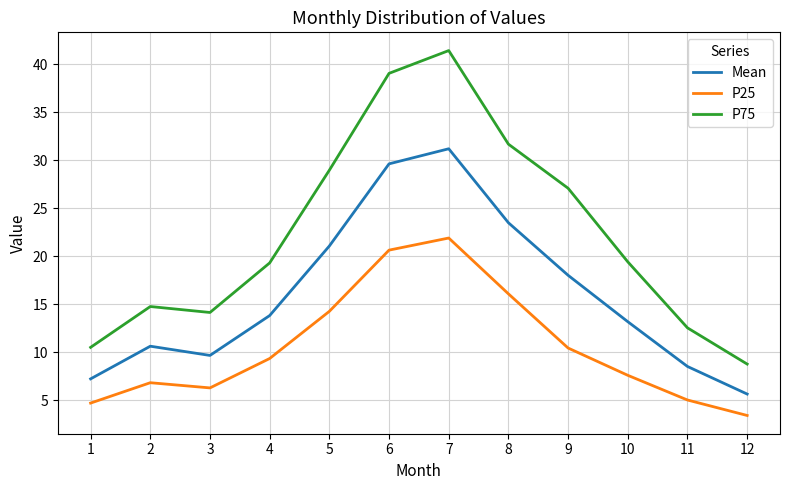

What is the difference between the highest and lowest values at 7?

19.5